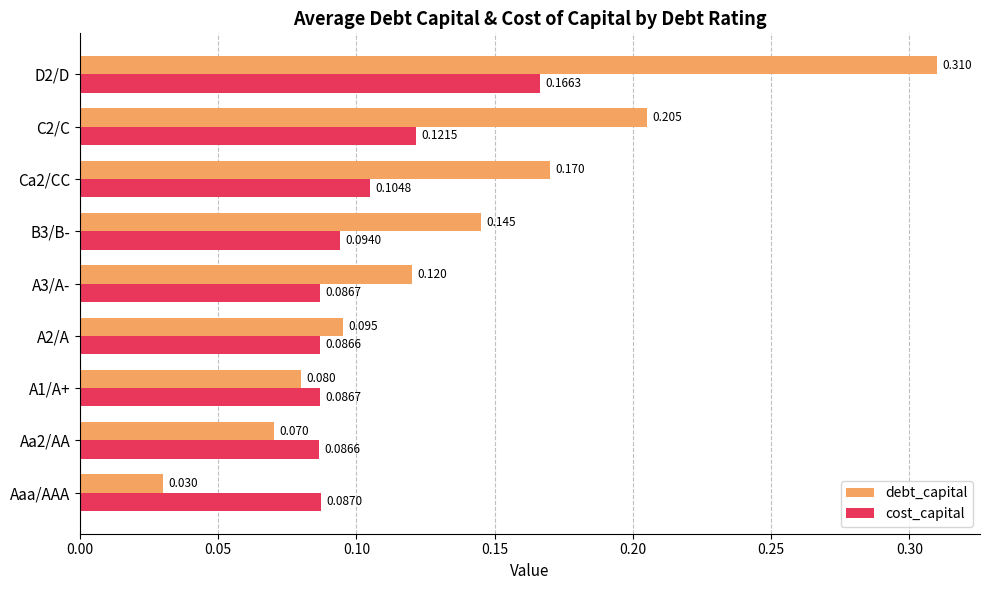

List the series in order of their overall mean, highest first.

debt_capital, cost_capital